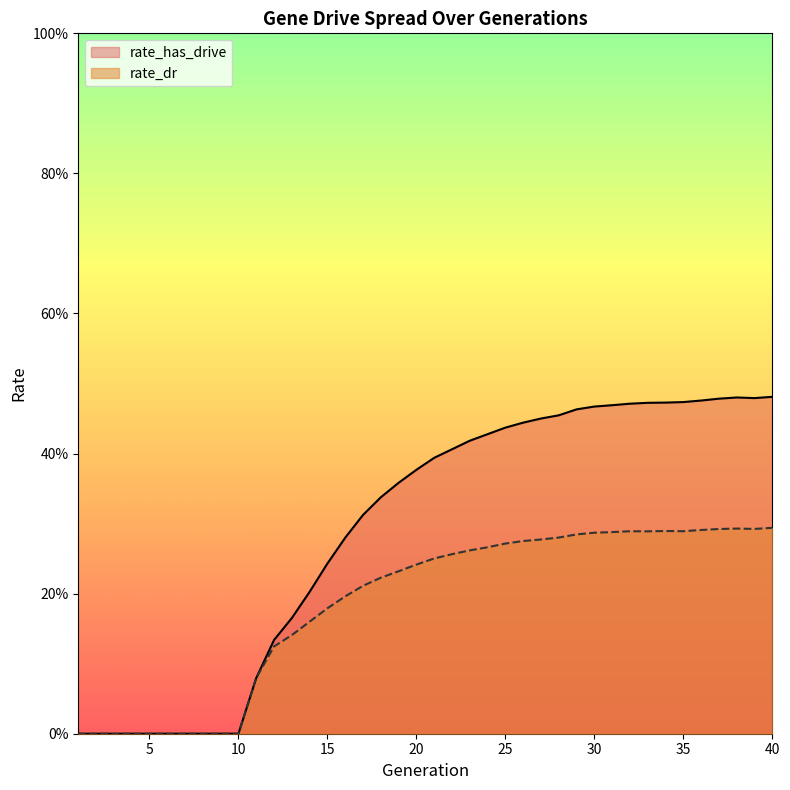

True or false: rate_has_drive and rate_dr cross at least once.

False